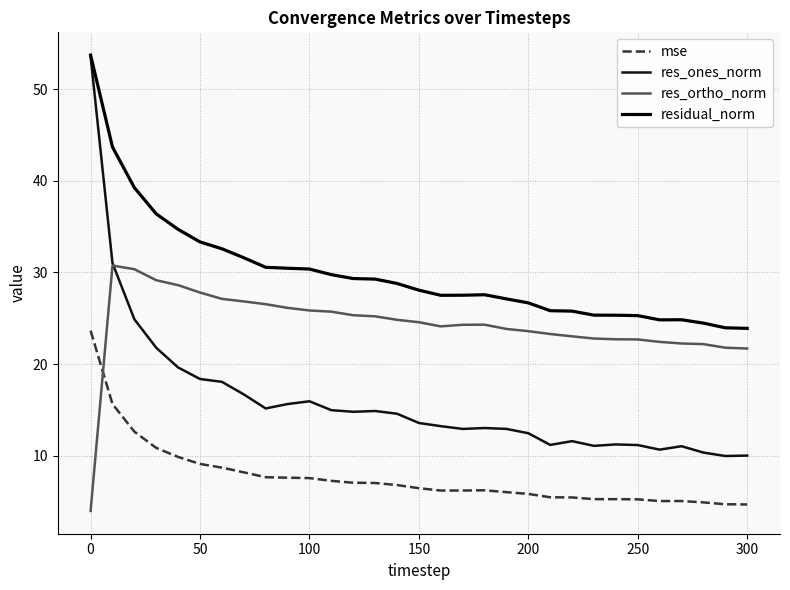

Which series has the largest range (max minus min)?

res_ones_norm